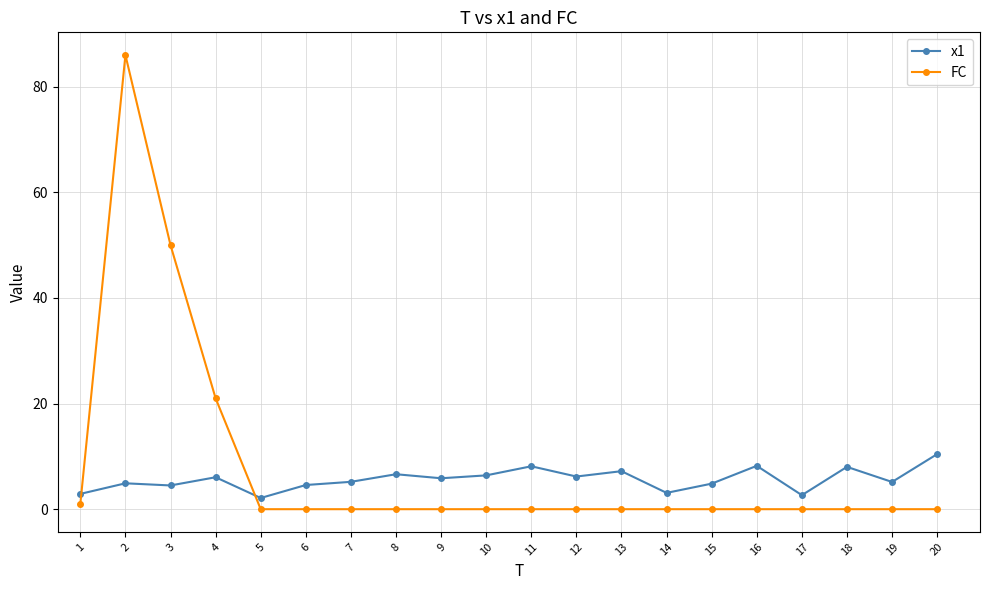

After their last crossing, which series has the higher values: x1 or FC?

x1